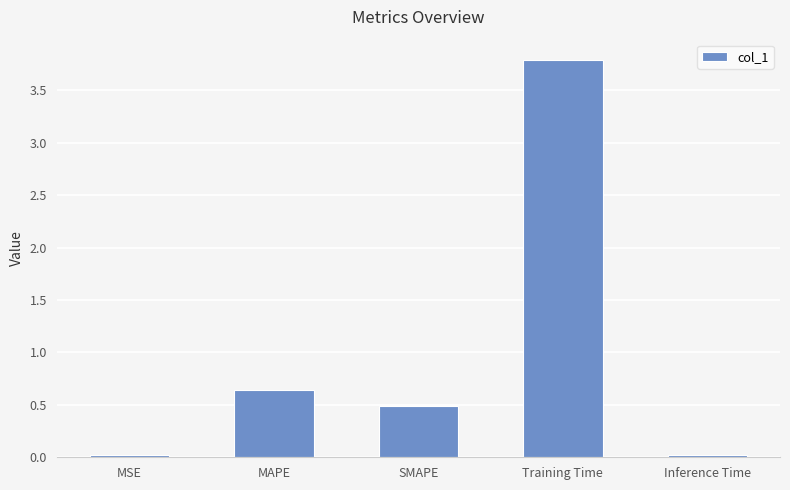

True or false: the data shows 0.5 at SMAPE.

True